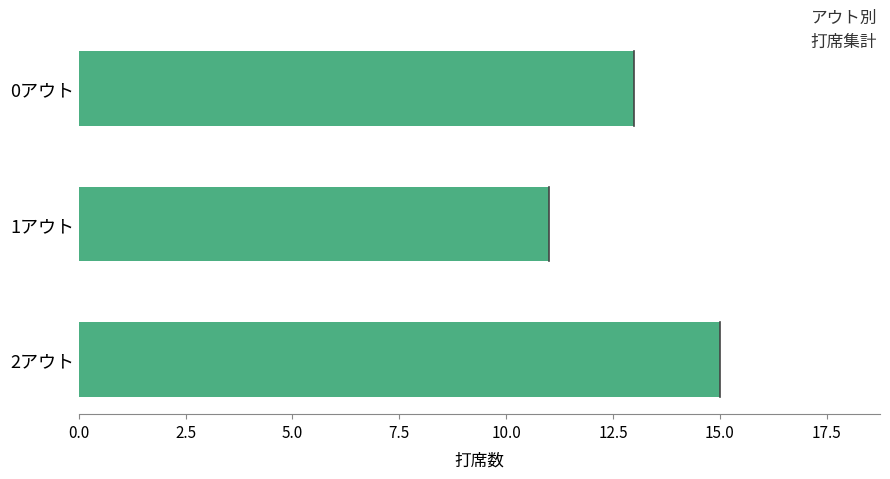

Reading top to bottom, list all the values displayed in this chart.

0アウト=13	1アウト=11	2アウト=15